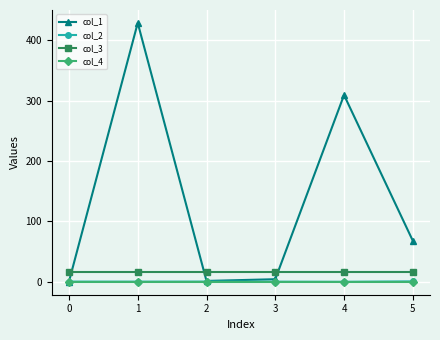

The col_3 series shows 16.0 at 0. True or false?

True